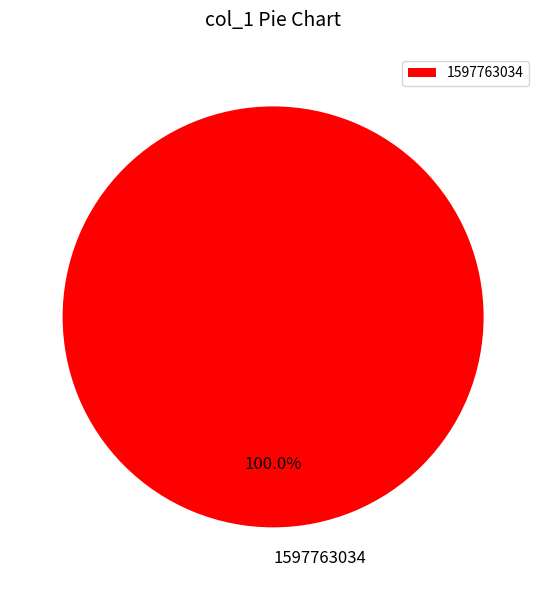

What percentage is the 1597763034 slice, to the nearest percent?

100%